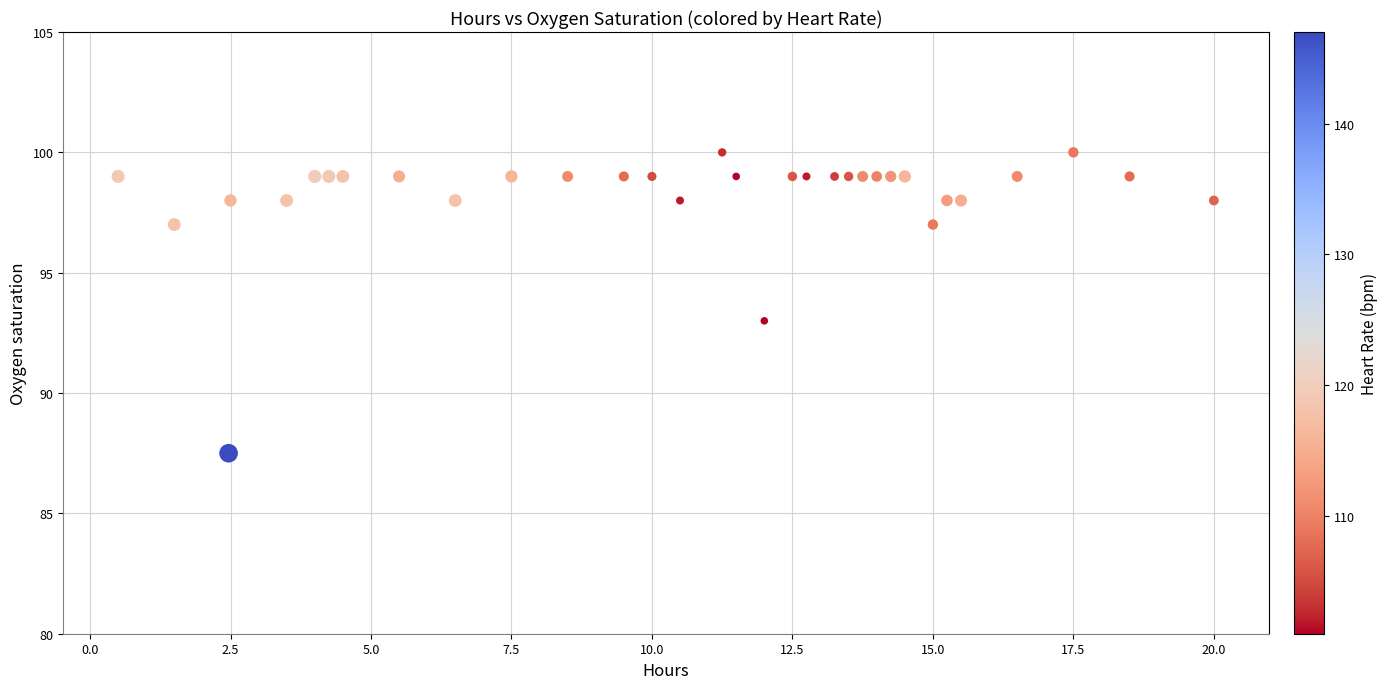

What is the range of Y values (max minus min)?

12.5